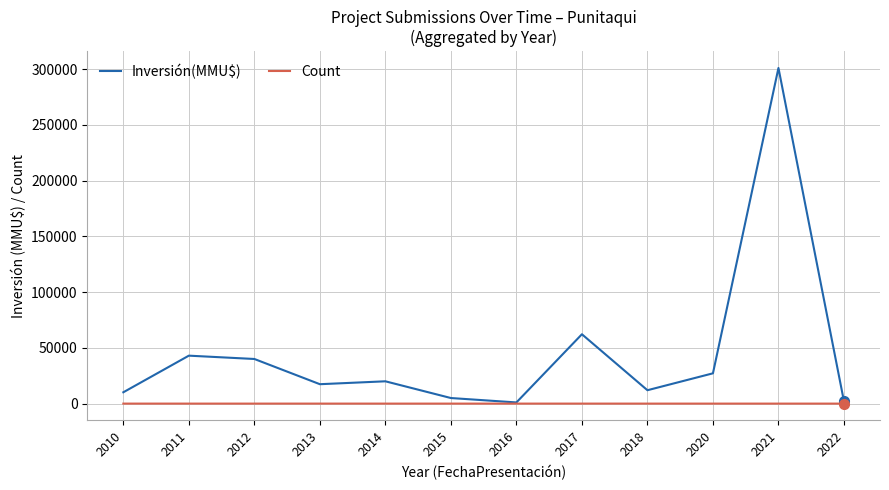

Which category has the highest value in the Inversión(MMU$) series?

2021